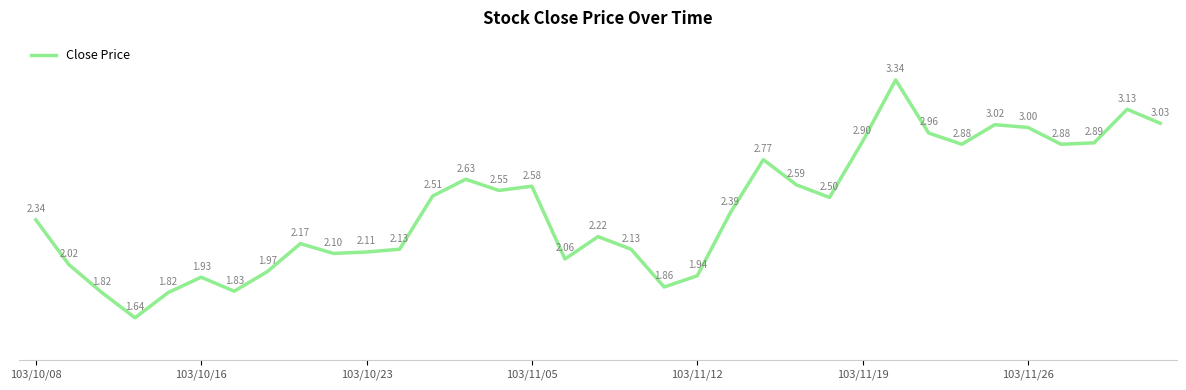

What is the difference between the maximum and minimum values?

1.7